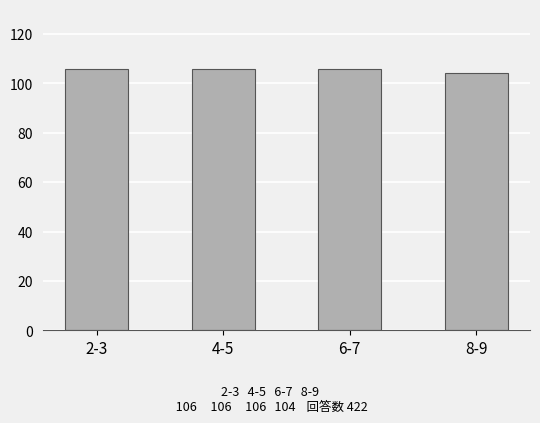

True or false: the data shows 106 at 4-5.

True